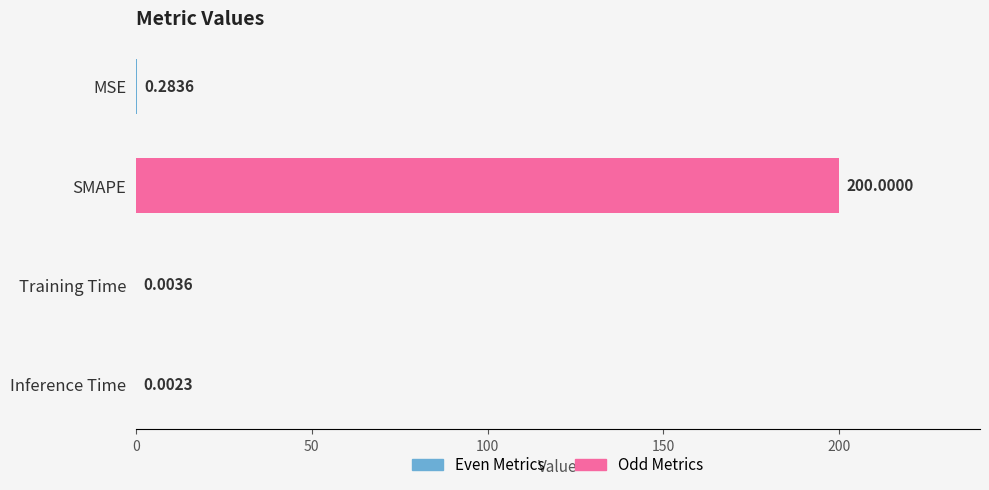

At which label is the value closest to 100?

MSE